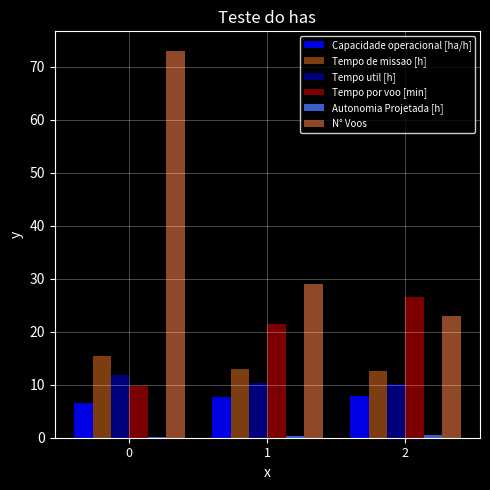

The Capacidade operacional [ha/h] series shows 5.0 at 2. True or false?

False